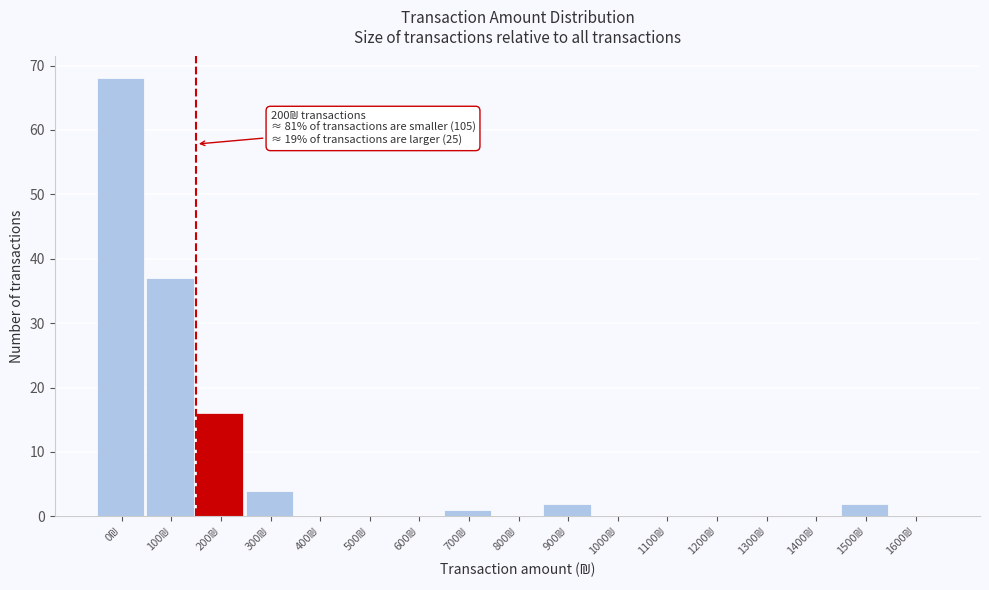

What is the maximum value shown in the chart?

68